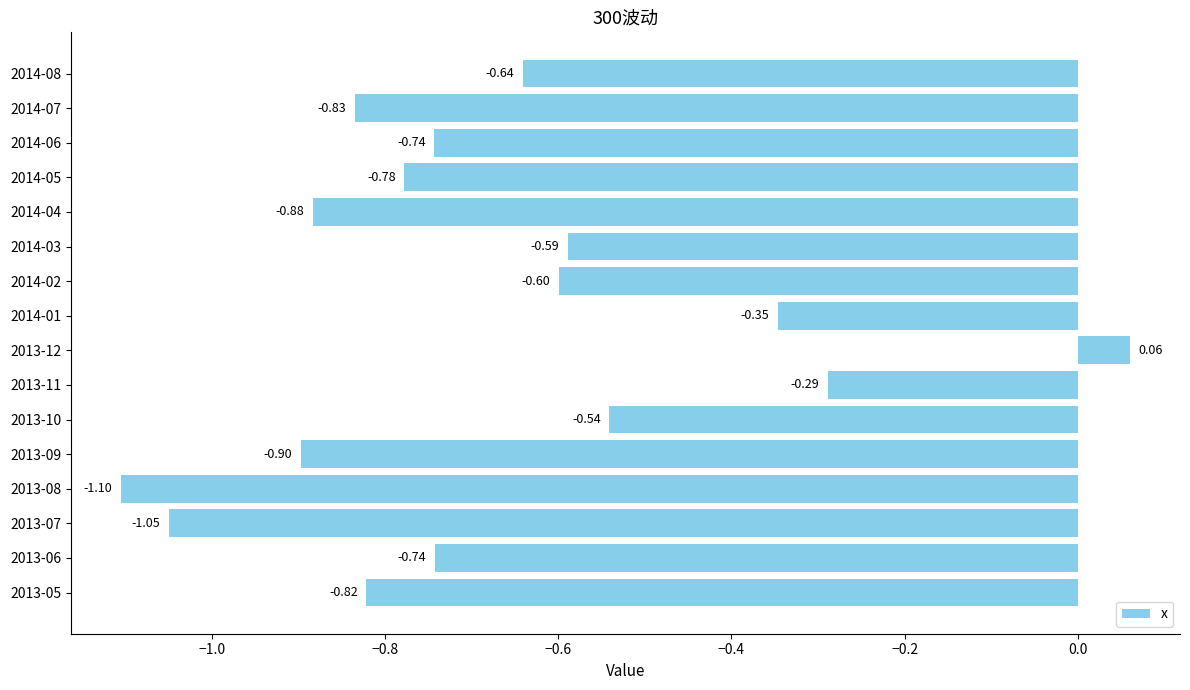

Which has a higher value, 2014-07 or 2014-02?

2014-02